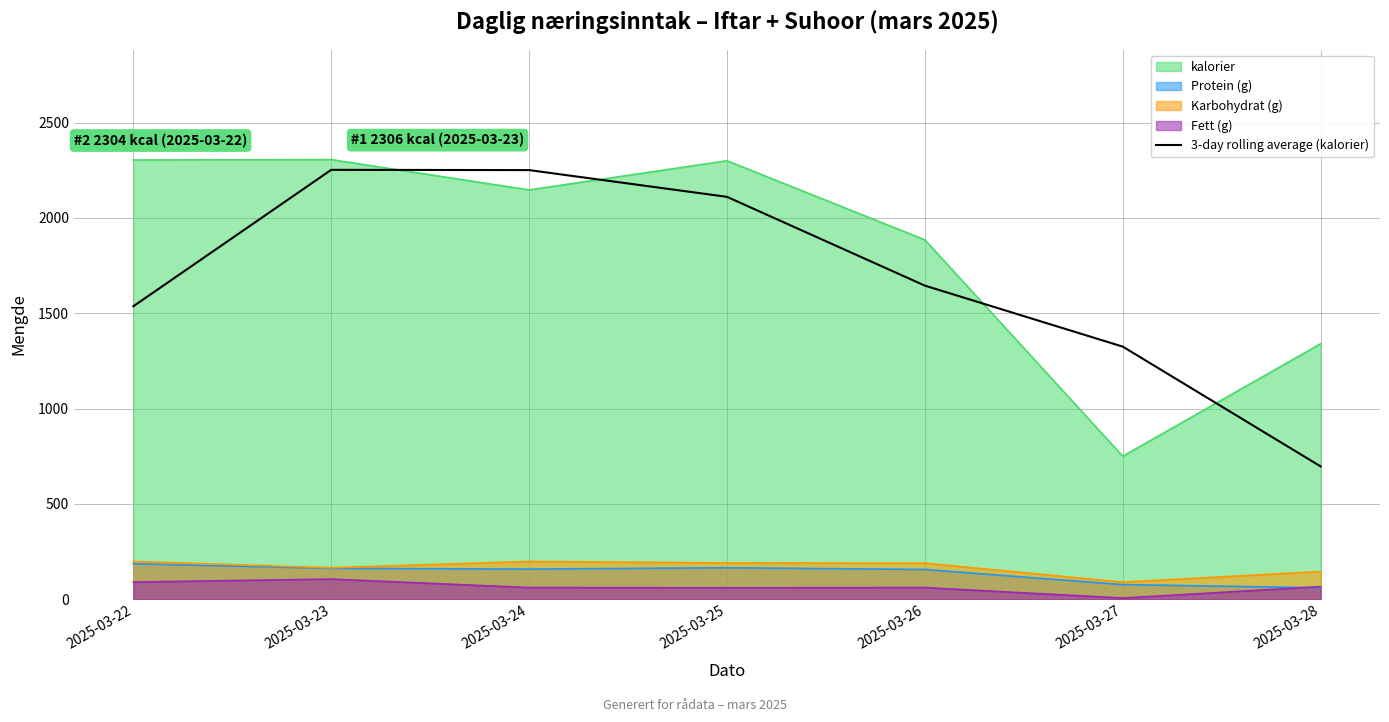

What is the minimum value shown in the chart?

6.0